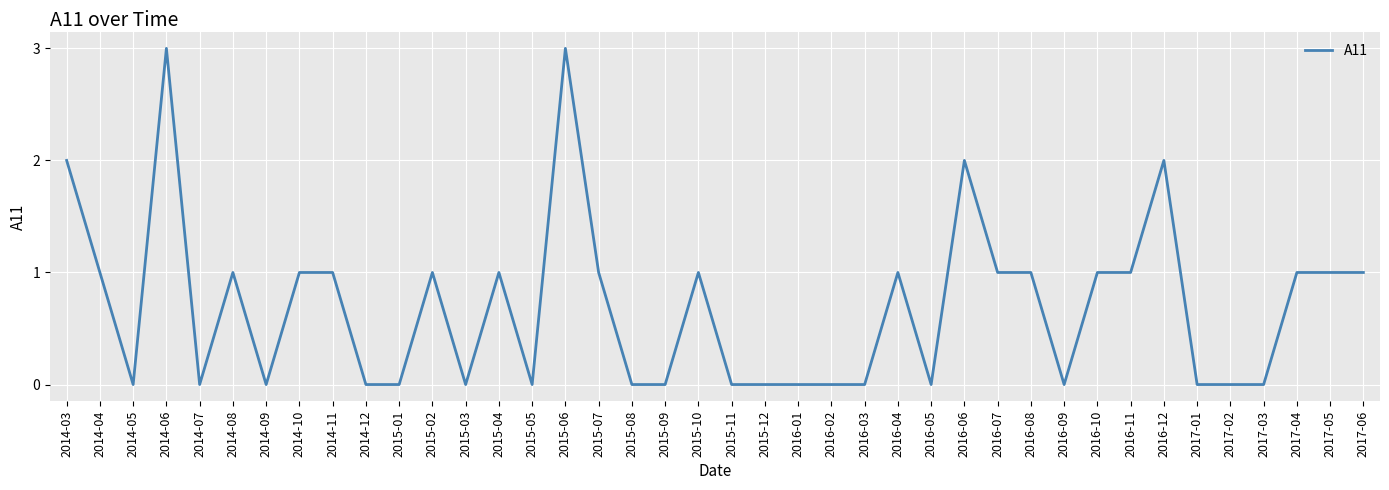

What is the sum of the values at 2014-10 and 2016-11?

2